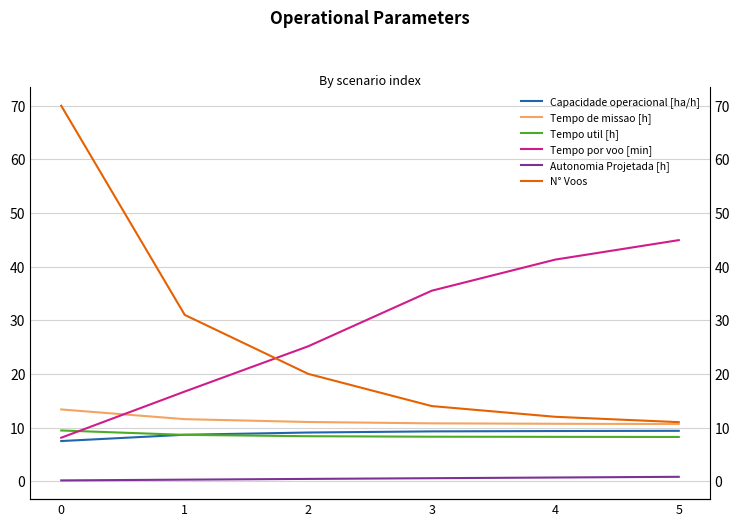

Which series has the largest total across all categories?

Tempo por voo [min]